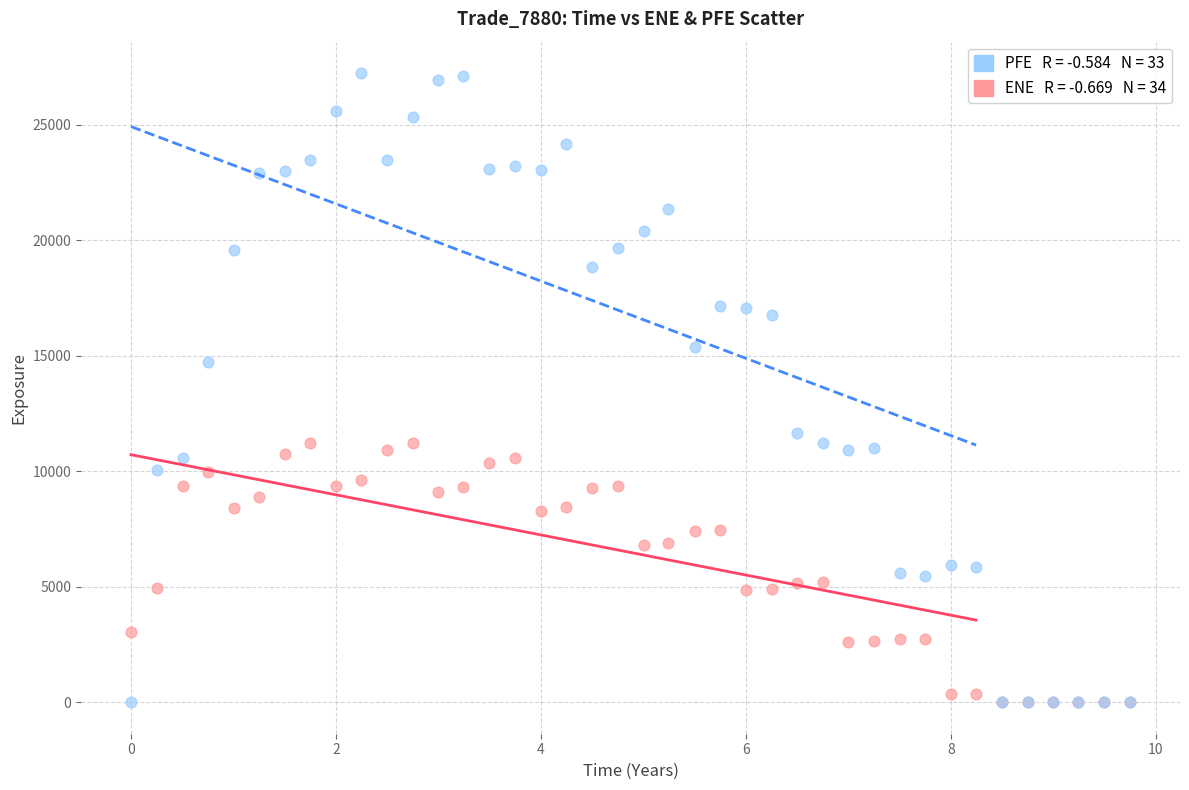

Across all series, what Y value is closest to 13613?

14712.8